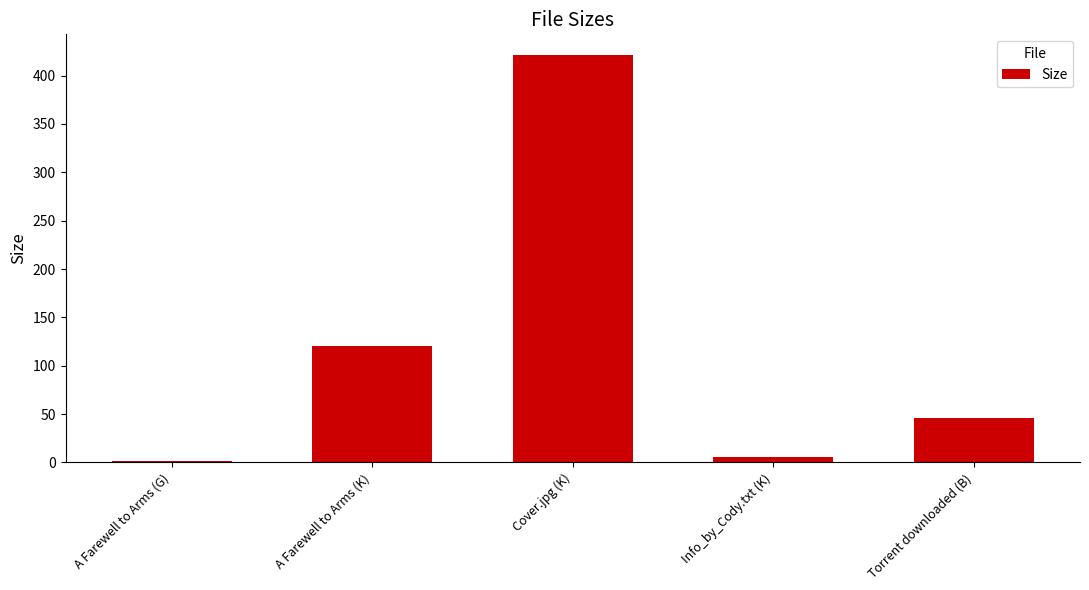

Are the bars grouped side by side (vs. stacked)?

No